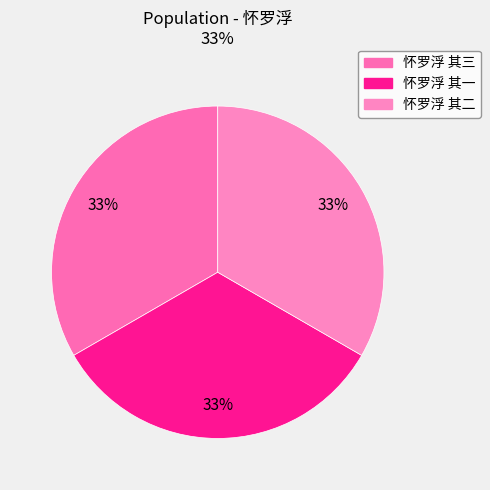

Between 怀罗浮 其三 and 怀罗浮 其一, which is larger?

怀罗浮 其三